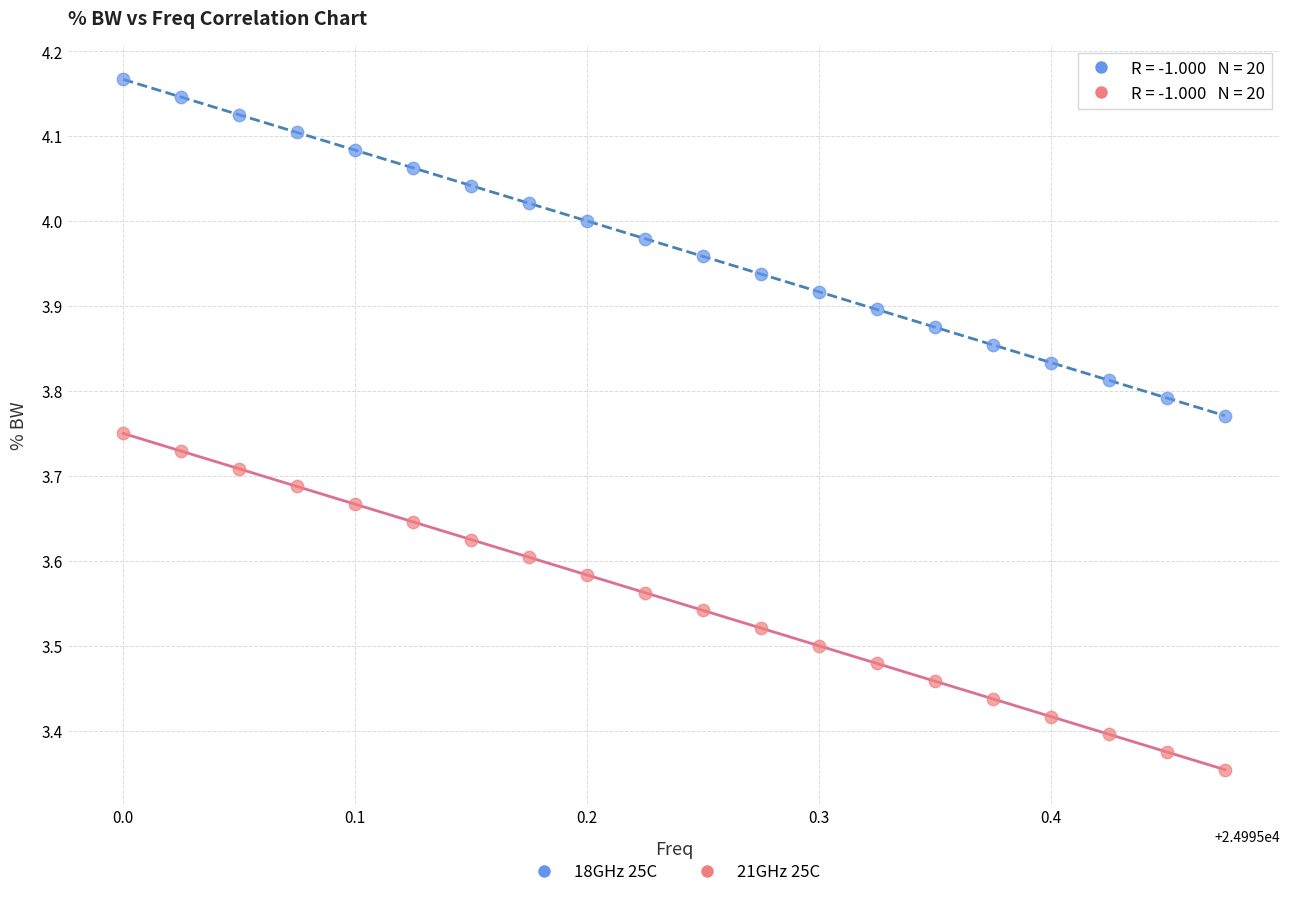

What are all the series names shown in the legend?

18GHz 25C, 21GHz 25C